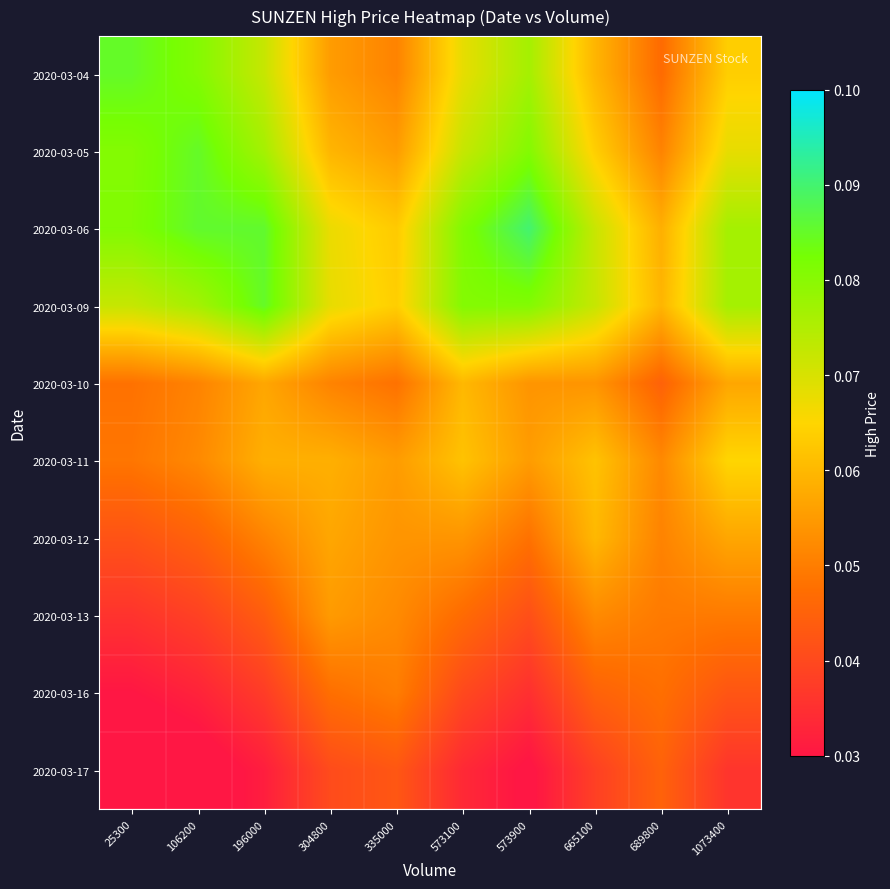

Which has a higher value, 25300 or 665100?

25300